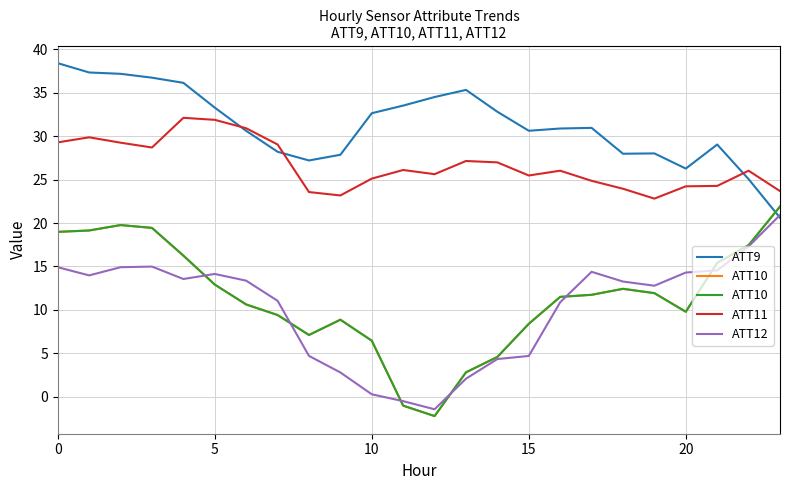

True or false: ATT11 and ATT10 cross at least once.

False